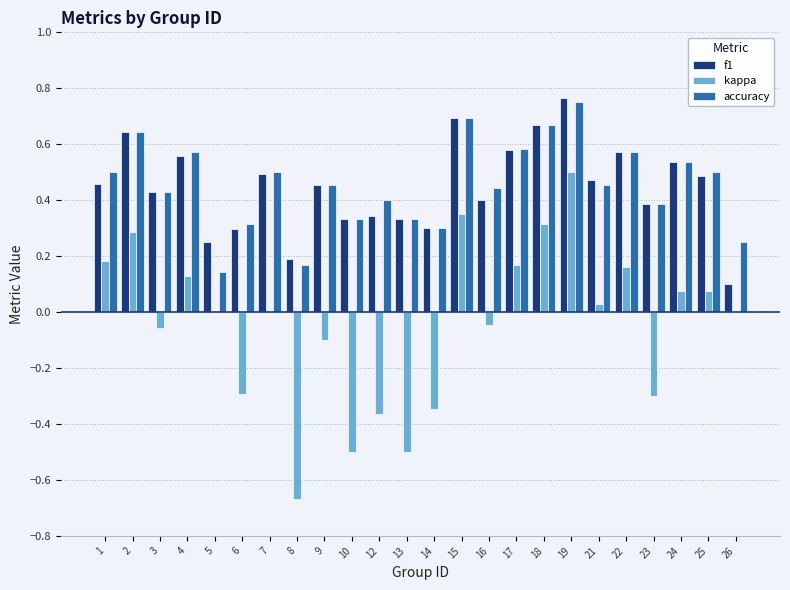

What is the sum of all kappa values?

-0.9